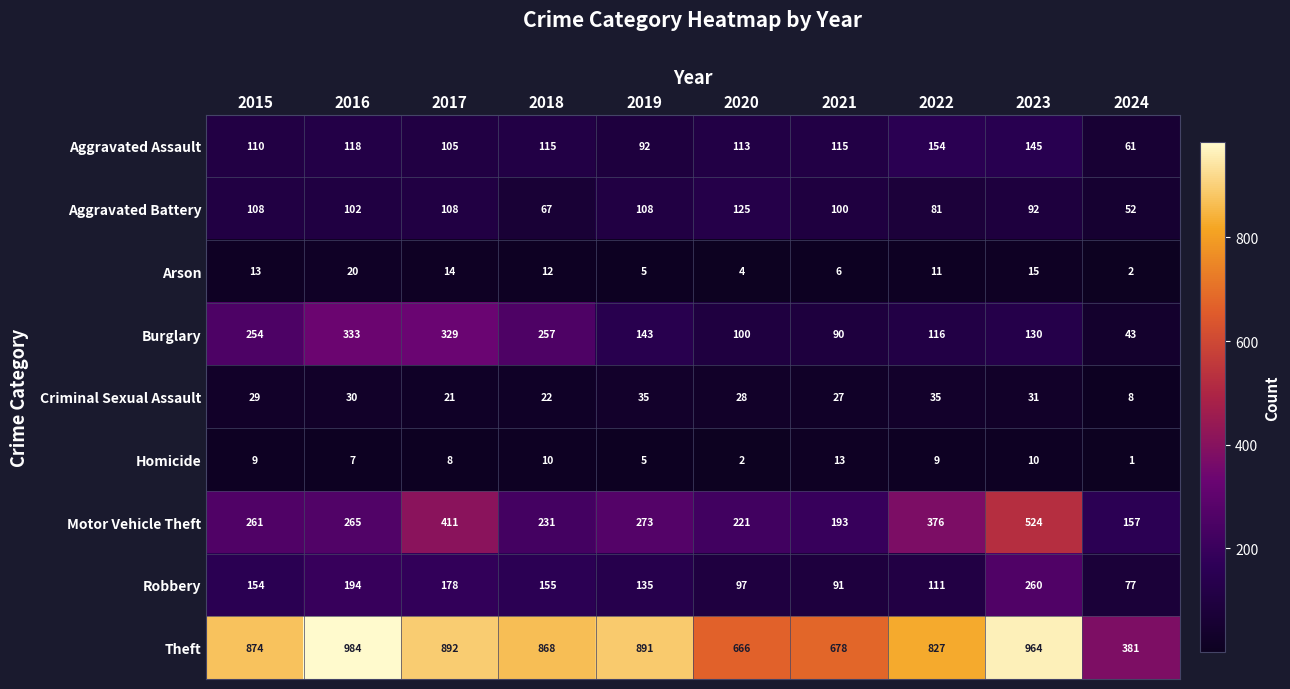

Is it true that Homicide equals 13 at 2021?

True